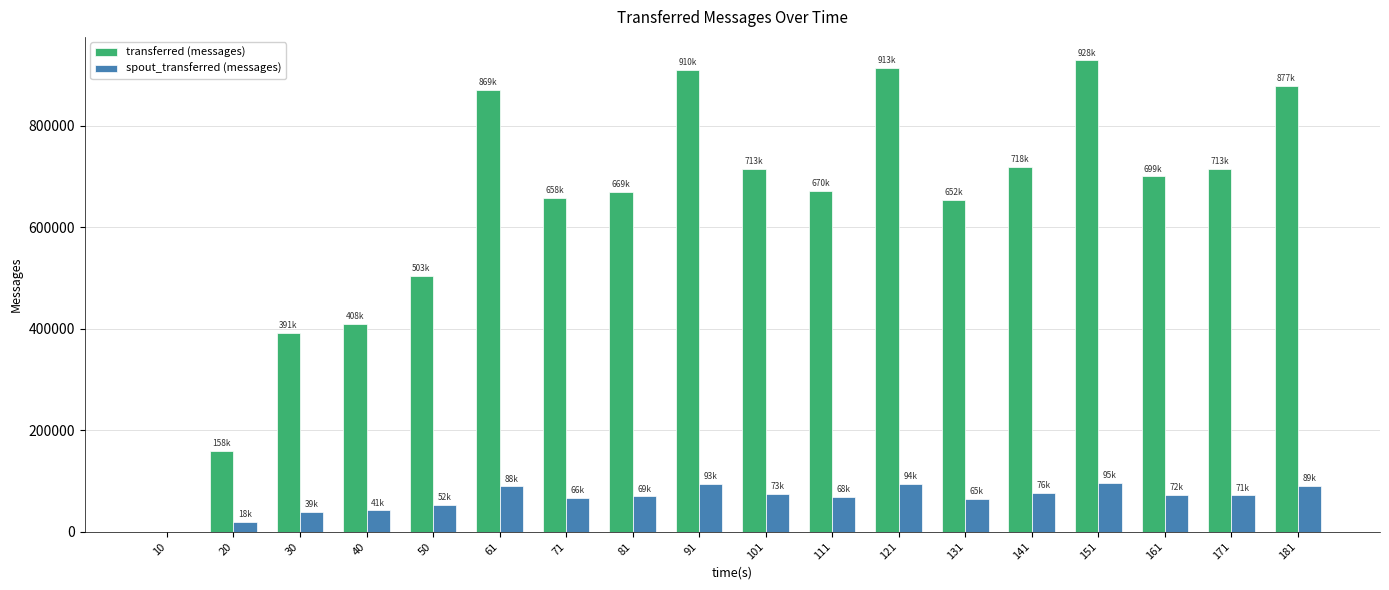

Which series changed the most between 30 and 50?

transferred (messages)